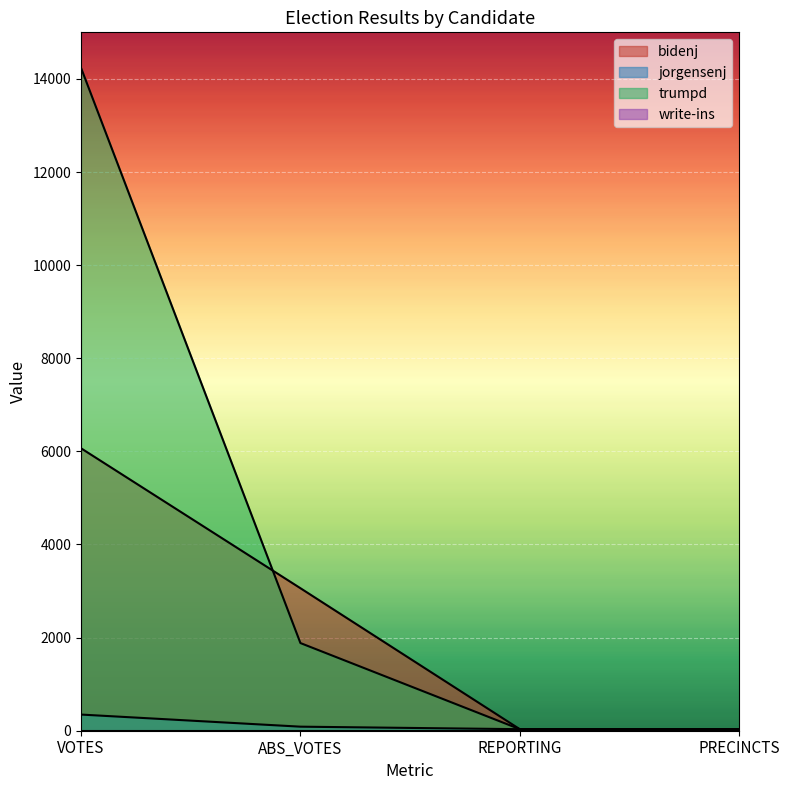

How many lines are shown in the chart?

4